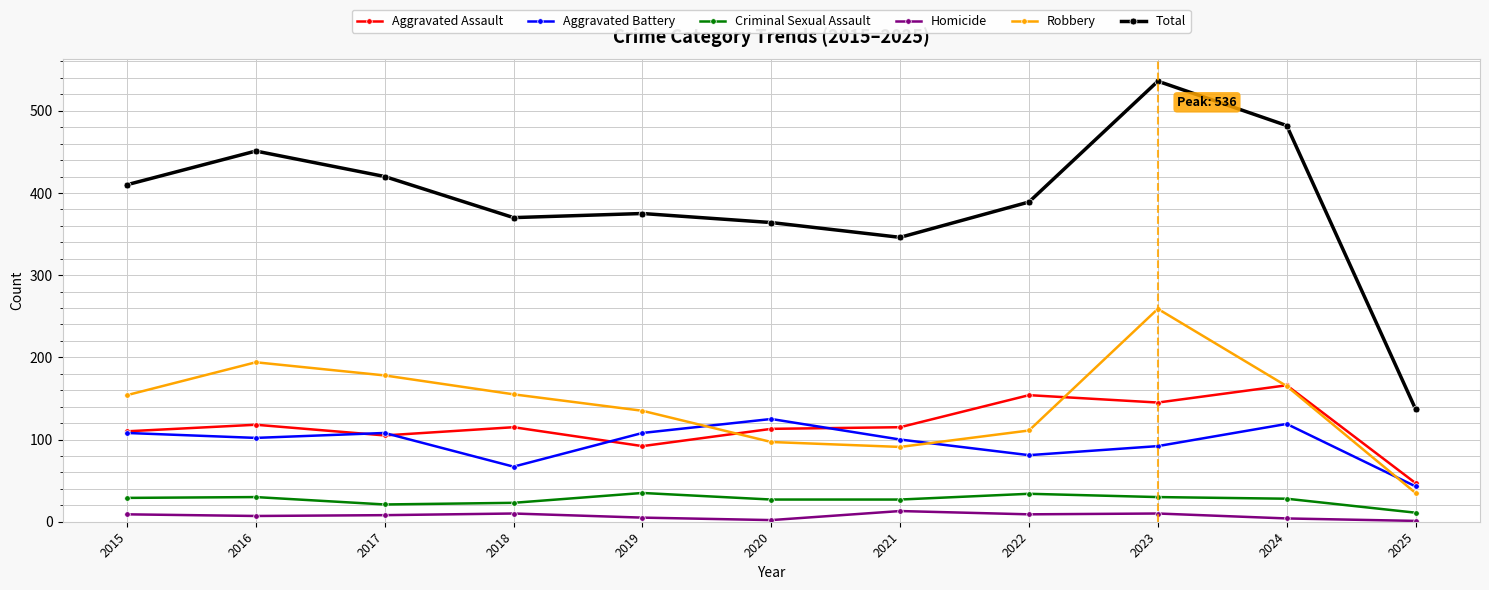

At how many categories does at least one series exceed 424?

3